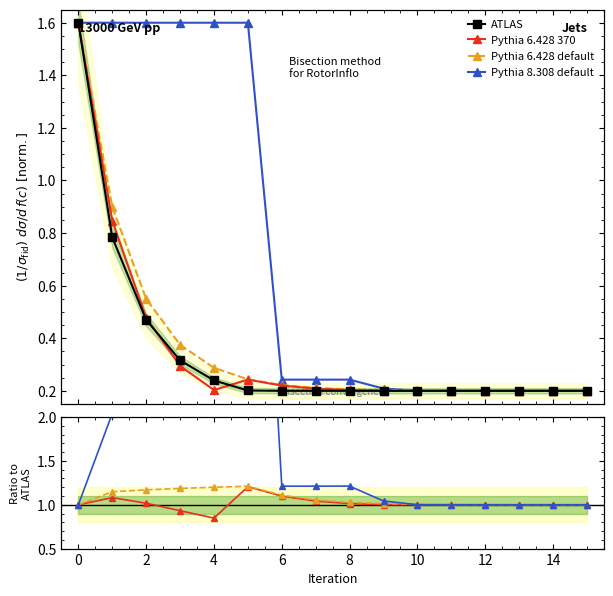

How many interior local peaks does the Pythia 6.428 370 series have?

2